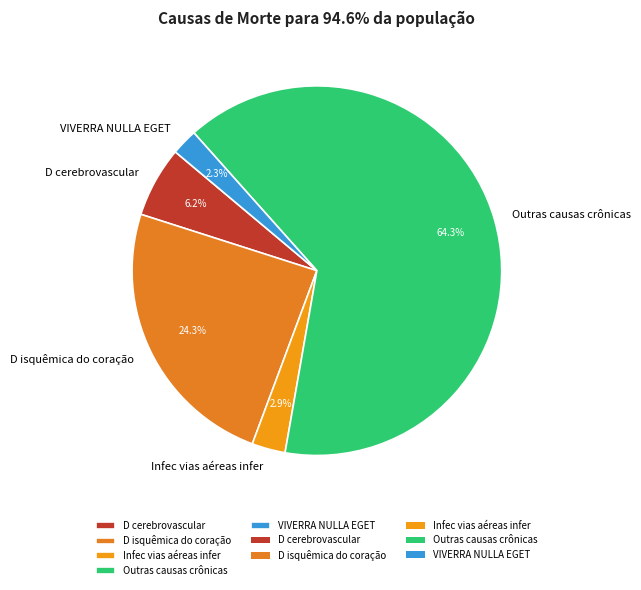

Which slice represents more than half of the pie?

Outras causas crônicas